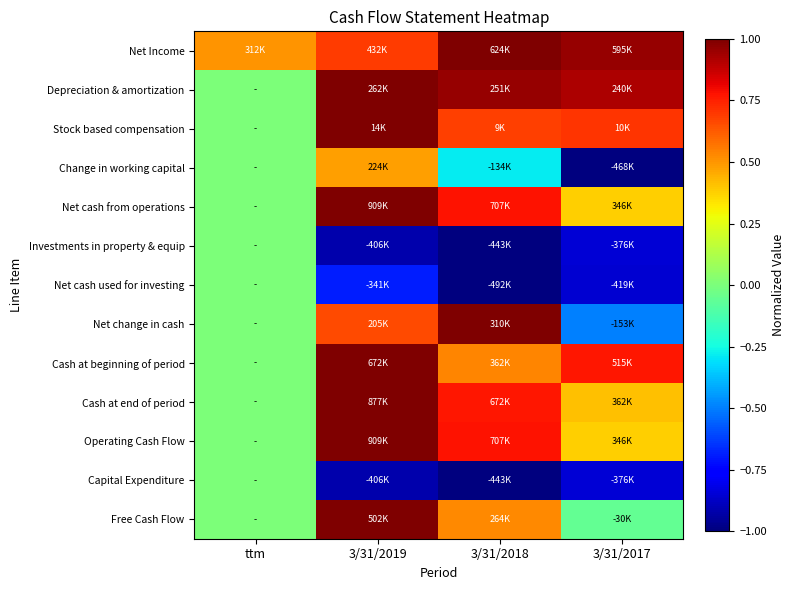

What is the maximum value shown in the chart?

1.0